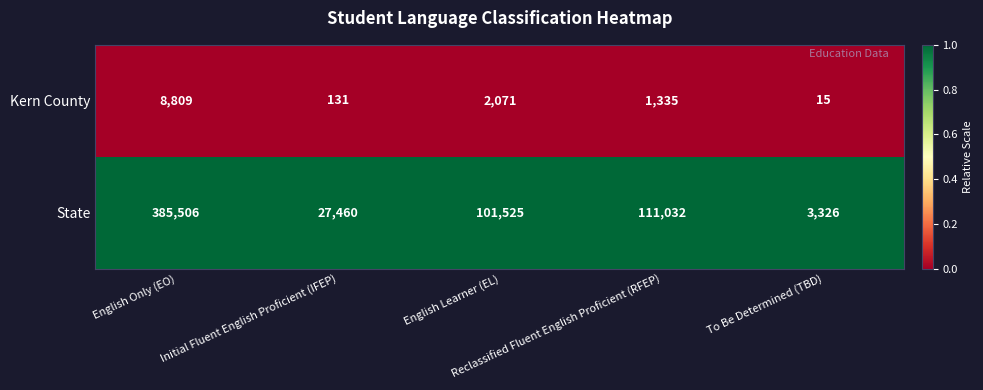

Rank the series by their average value, from lowest to highest.

Kern County, State